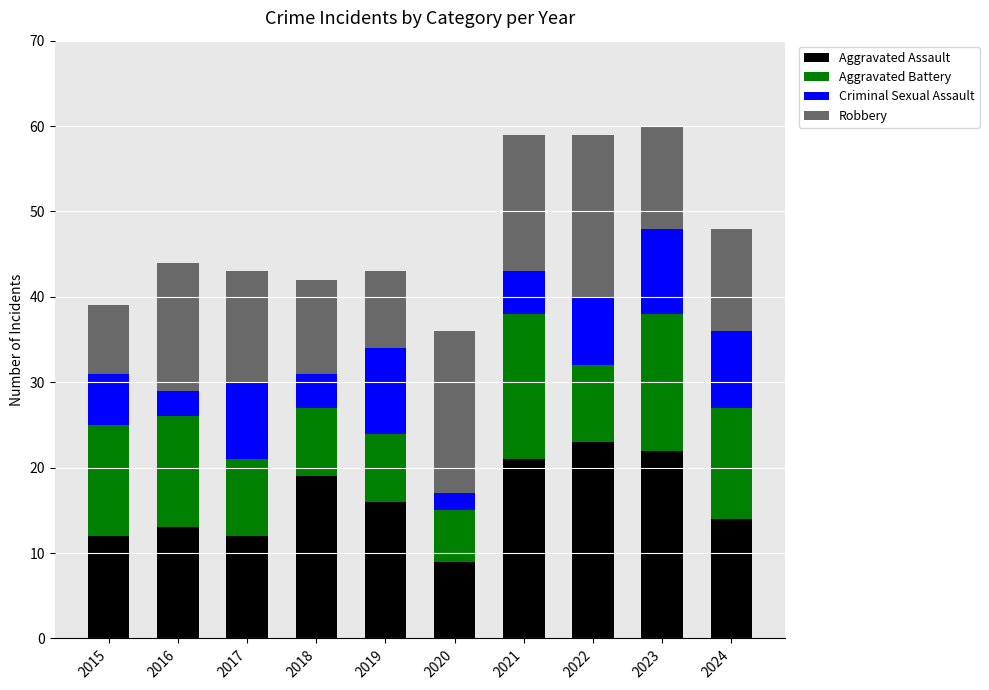

What are all the series names shown in the legend?

Aggravated Assault, Aggravated Battery, Criminal Sexual Assault, Robbery